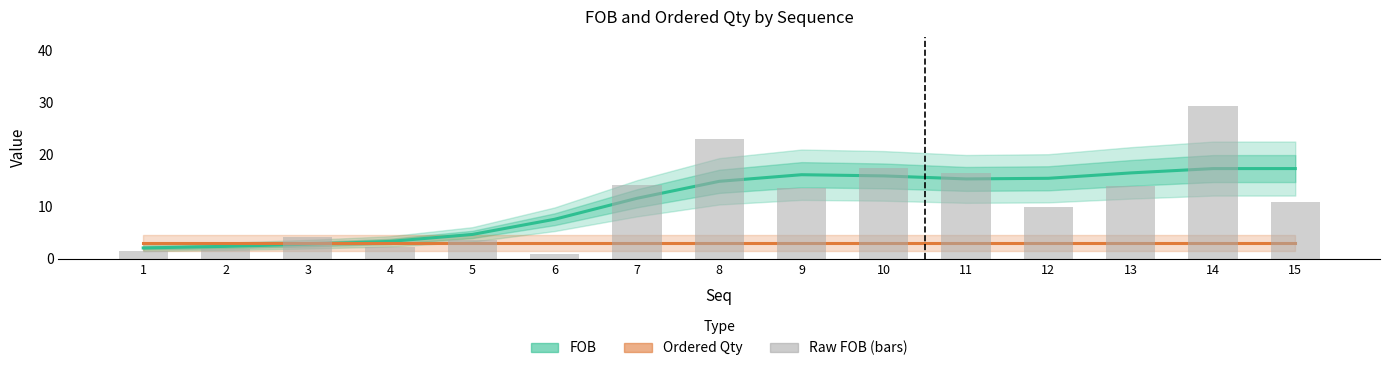

The FOB series shows 15.4 at 11. True or false?

True